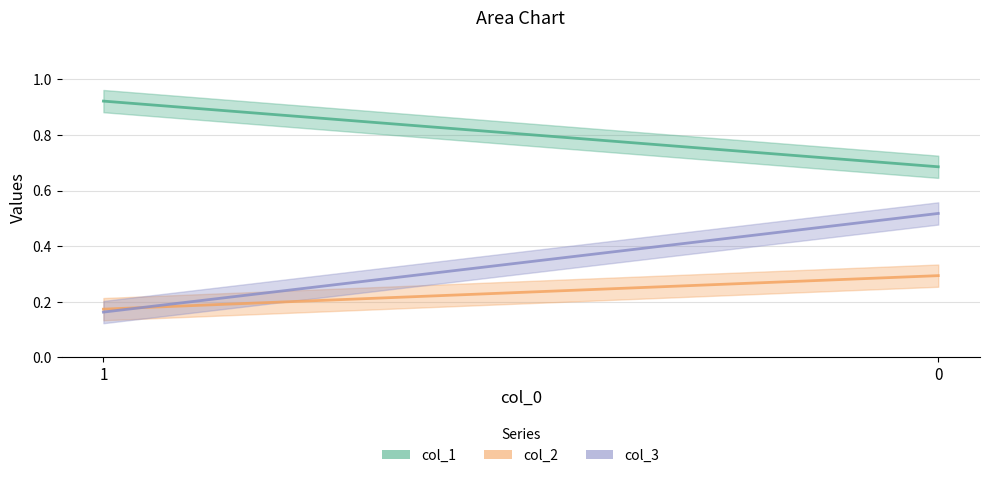

What is the value of the col_1 point at the 1st from the left?

0.9